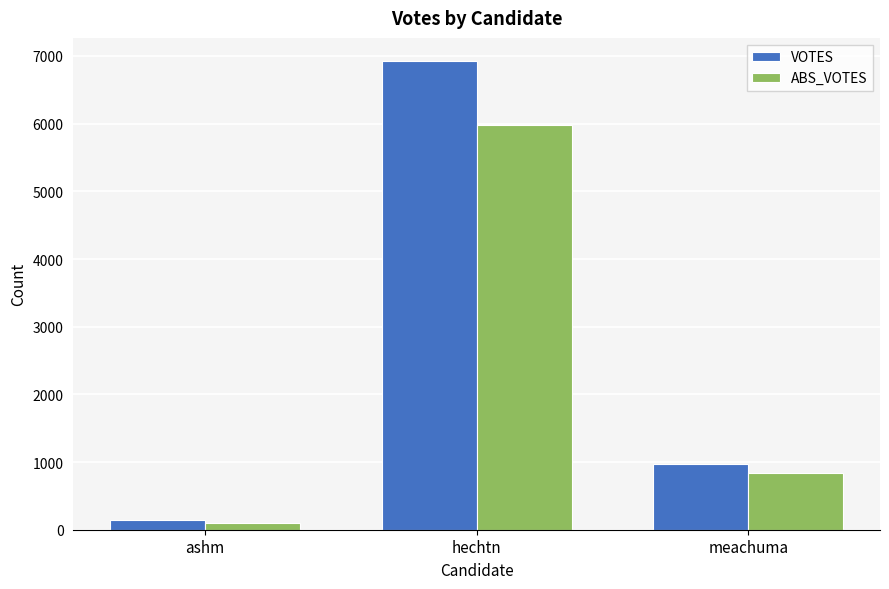

Which label corresponds to the largest value in the chart?

hechtn